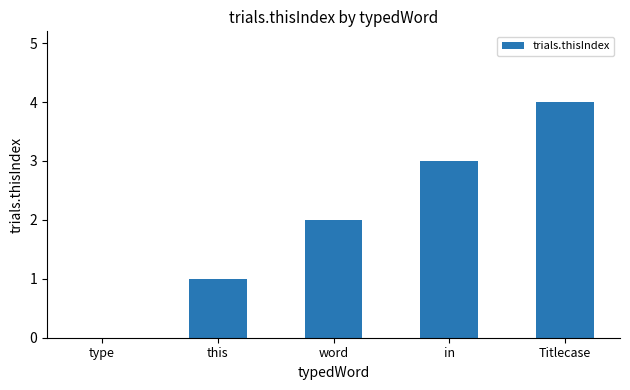

How many distinct data groups are displayed?

1